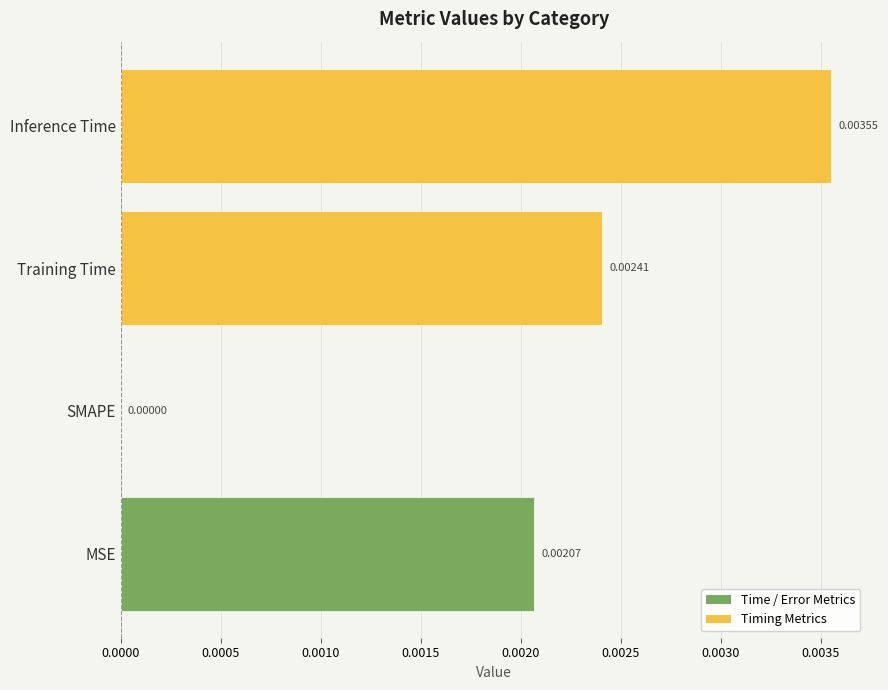

Count the number of data series in this chart.

1